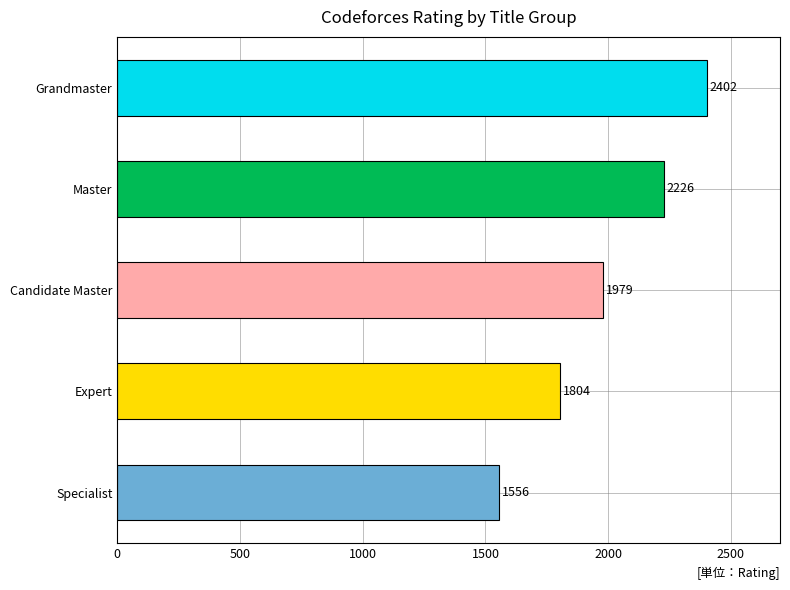

List the labels in order of value, largest first.

Grandmaster, Master, Candidate Master, Expert, Specialist